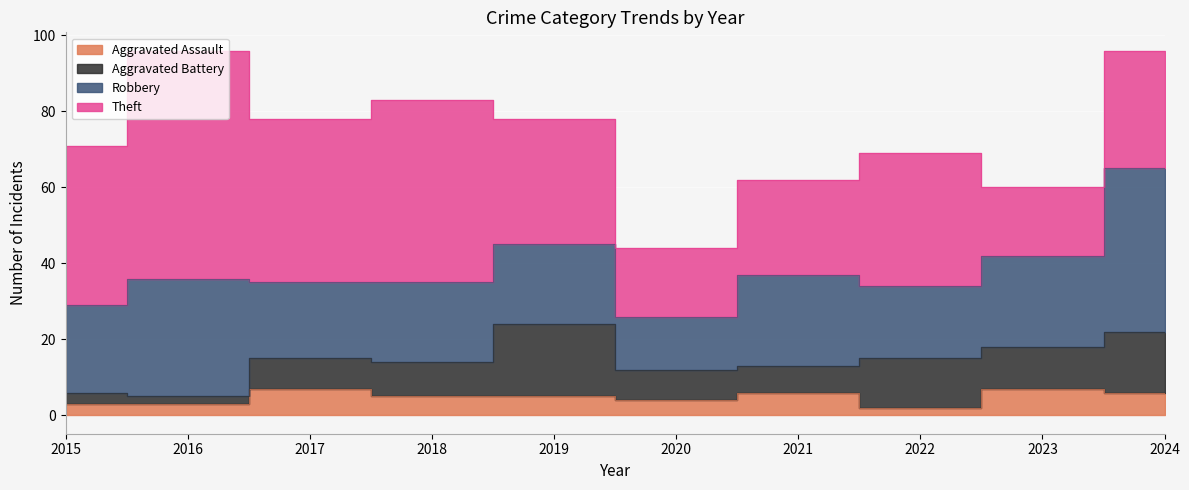

Which series has the largest range (max minus min)?

Theft